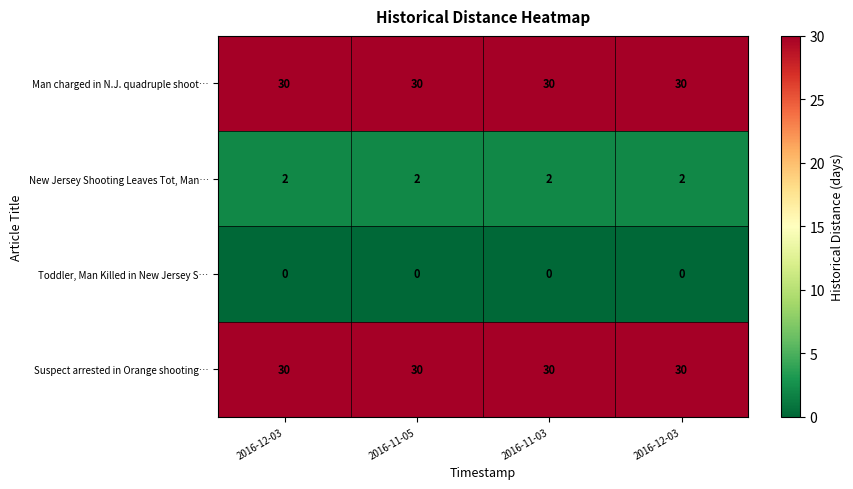

Reading right to left, what are all the values shown in this chart?

Man charged in N.J. quadruple shoot…: 2016-12-03=30	2016-11-03=30	2016-11-05=30	2016-12-03=30
New Jersey Shooting Leaves Tot, Man…: 2016-12-03=2	2016-11-03=2	2016-11-05=2	2016-12-03=2
Toddler, Man Killed in New Jersey S…: 2016-12-03=0	2016-11-03=0	2016-11-05=0	2016-12-03=0
Suspect arrested in Orange shooting…: 2016-12-03=30	2016-11-03=30	2016-11-05=30	2016-12-03=30